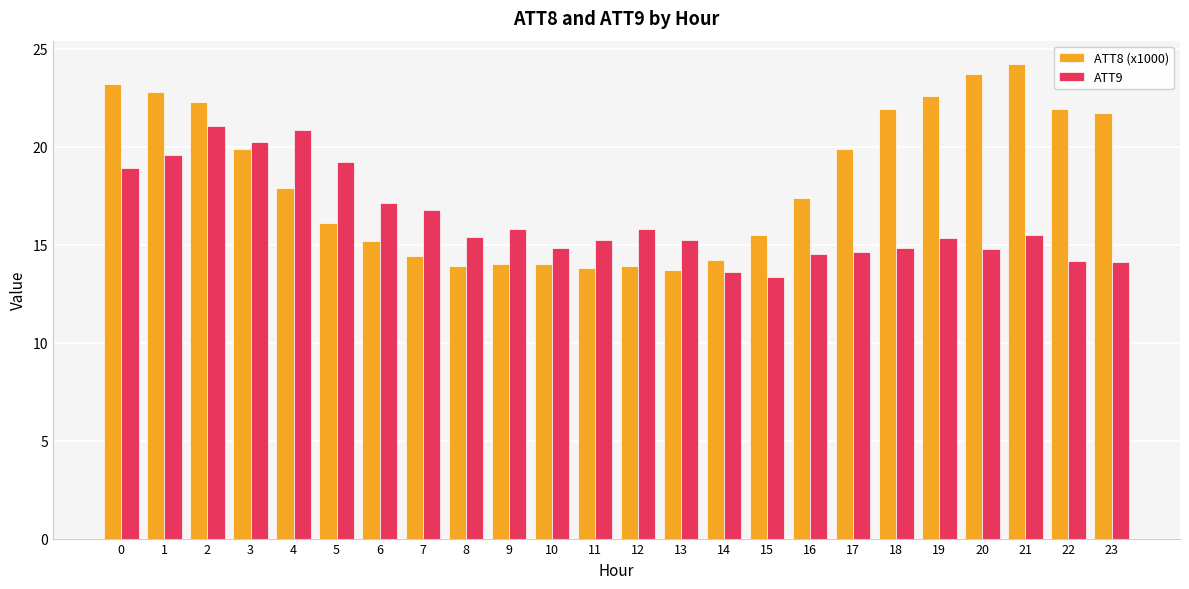

What is the total value across all series at 15?

28.8